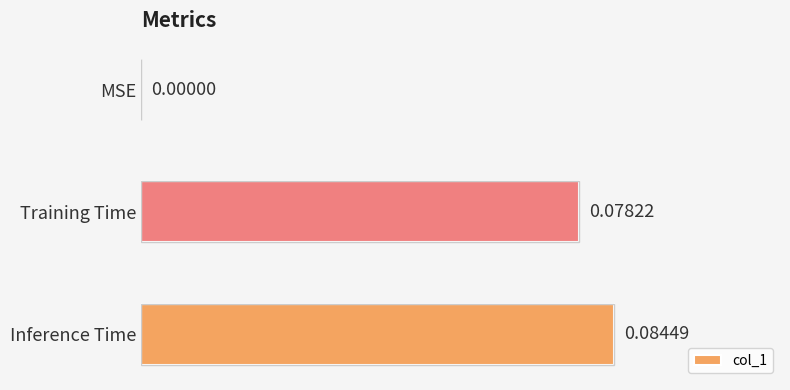

Which label corresponds to the largest value in the chart?

Inference Time